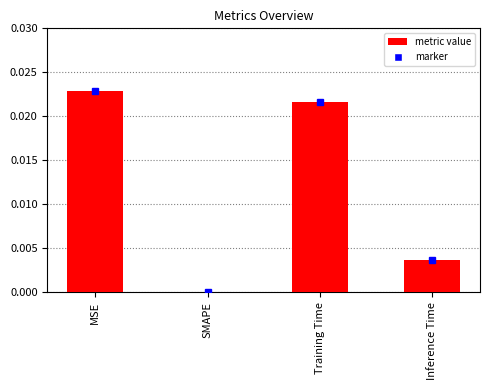

The chart shows a value of 0.0 at SMAPE. True or false?

True